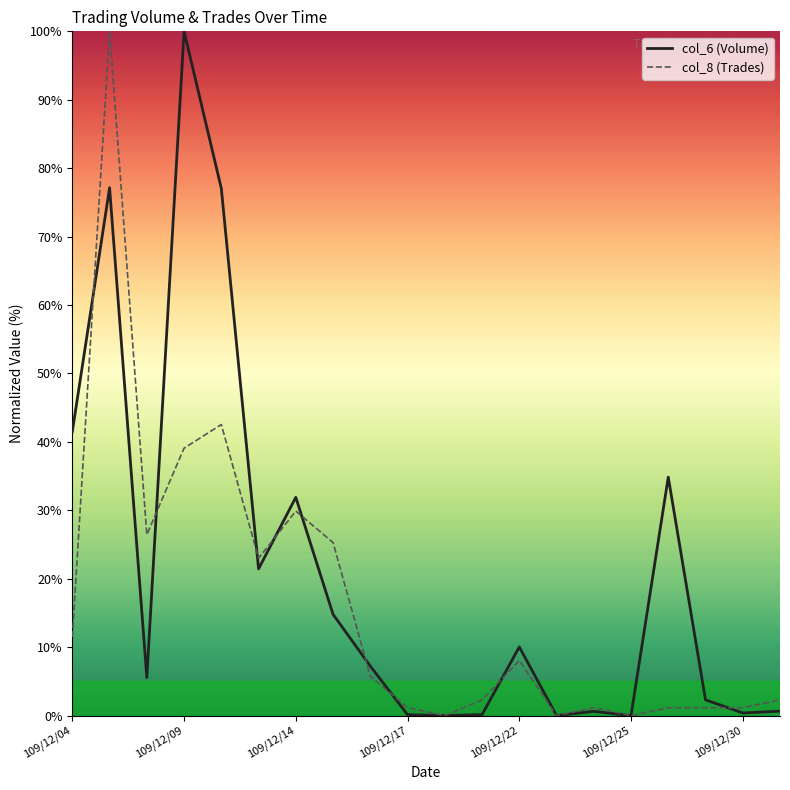

Is the value of col_8 at 109/12/14 greater than the value of col_6 at 7?

Yes